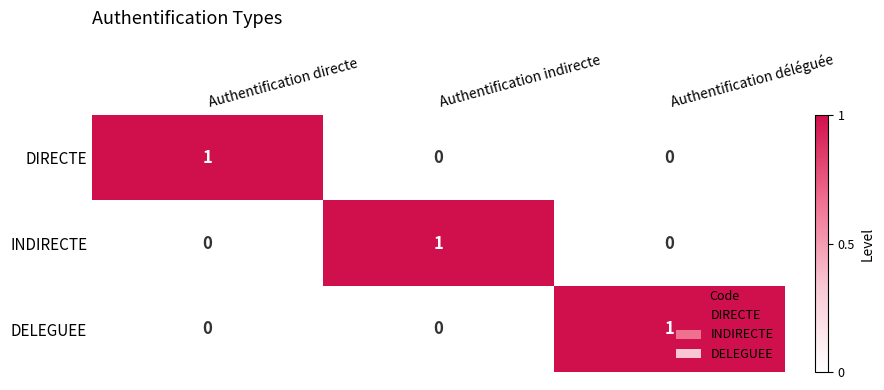

True or false: INDIRECTE has a value of 1 at Authentification indirecte.

True